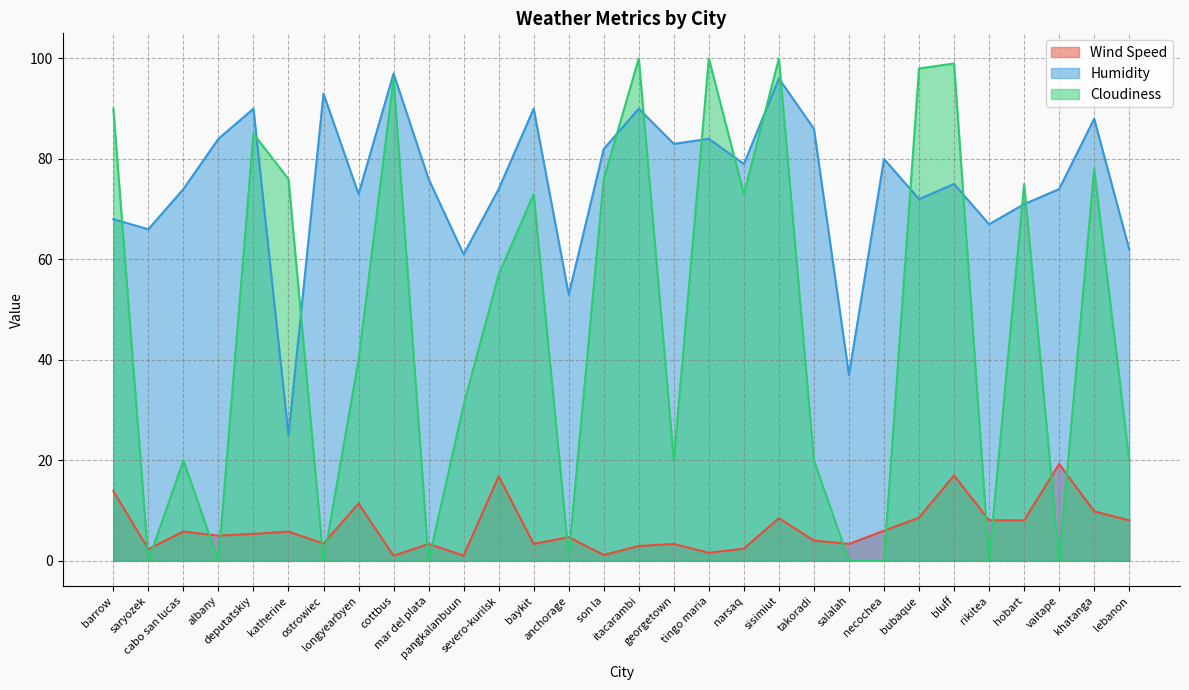

Reading left to right, extract all data points from this chart.

Wind Speed: barrow=13.9	saryozek=2.4	cabo san lucas=5.8	albany=5.0	deputatskiy=5.4	katherine=5.8	ostrowiec=3.4	longyearbyen=11.4	cottbus=1.0	mar del plata=3.4	pangkalanbuun=1.0	severo-kurilsk=16.8	baykit=3.4	anchorage=4.7	son la=1.2	itacarambi=3.0	georgetown=3.4	tingo maria=1.6	narsaq=2.4	sisimiut=8.5	takoradi=4.0	salalah=3.4	necochea=6.0	bubaque=8.6	bluff=17.0	rikitea=8.1	hobart=8.1	vaitape=19.3	khatanga=9.8	lebanon=8.1
Humidity: barrow=68.0	saryozek=66.0	cabo san lucas=74.0	albany=84.0	deputatskiy=90.0	katherine=25.0	ostrowiec=93.0	longyearbyen=73.0	cottbus=97.0	mar del plata=76.0	pangkalanbuun=61.0	severo-kurilsk=74.0	baykit=90.0	anchorage=53.0	son la=82.0	itacarambi=90.0	georgetown=83.0	tingo maria=84.0	narsaq=79.0	sisimiut=96.0	takoradi=86.0	salalah=37.0	necochea=80.0	bubaque=72.0	bluff=75.0	rikitea=67.0	hobart=71.0	vaitape=74.0	khatanga=88.0	lebanon=62.0
Cloudiness: barrow=90.0	saryozek=0.0	cabo san lucas=20.0	albany=0.0	deputatskiy=85.0	katherine=76.0	ostrowiec=0.0	longyearbyen=40.0	cottbus=96.0	mar del plata=0.0	pangkalanbuun=31.0	severo-kurilsk=57.0	baykit=73.0	anchorage=1.0	son la=76.0	itacarambi=100.0	georgetown=20.0	tingo maria=100.0	narsaq=73.0	sisimiut=100.0	takoradi=20.0	salalah=0.0	necochea=0.0	bubaque=98.0	bluff=99.0	rikitea=0.0	hobart=75.0	vaitape=0.0	khatanga=78.0	lebanon=20.0